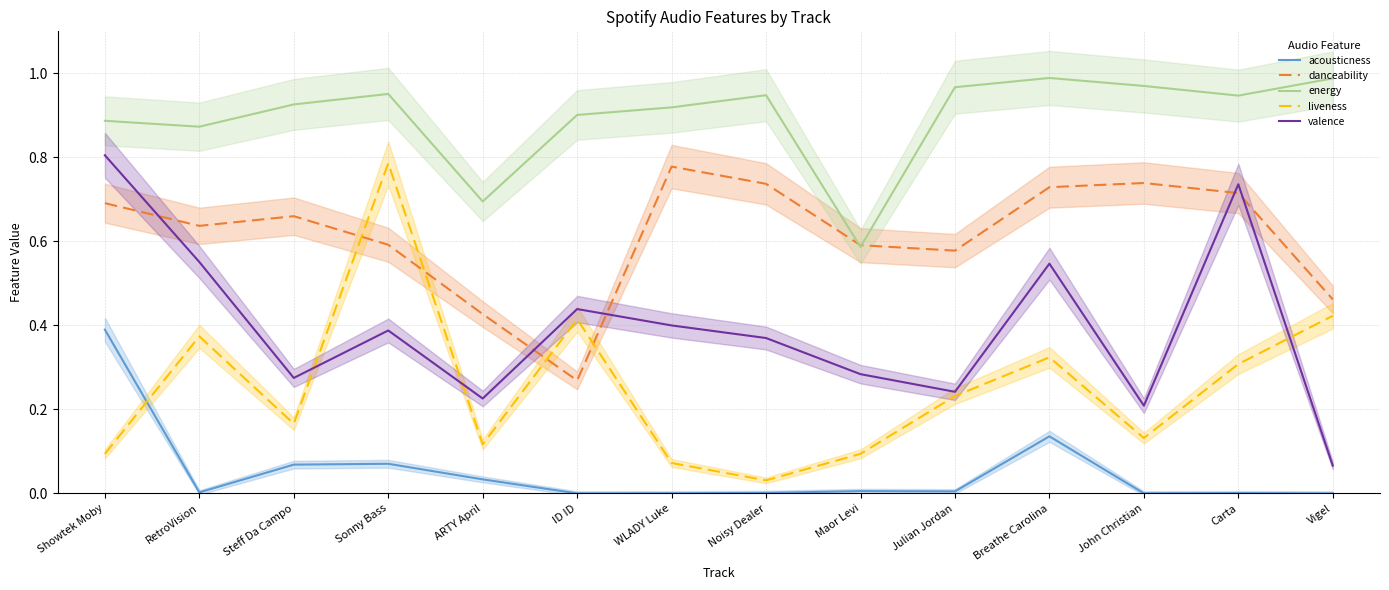

At which category is the sum across all series the highest?

Showtek Moby